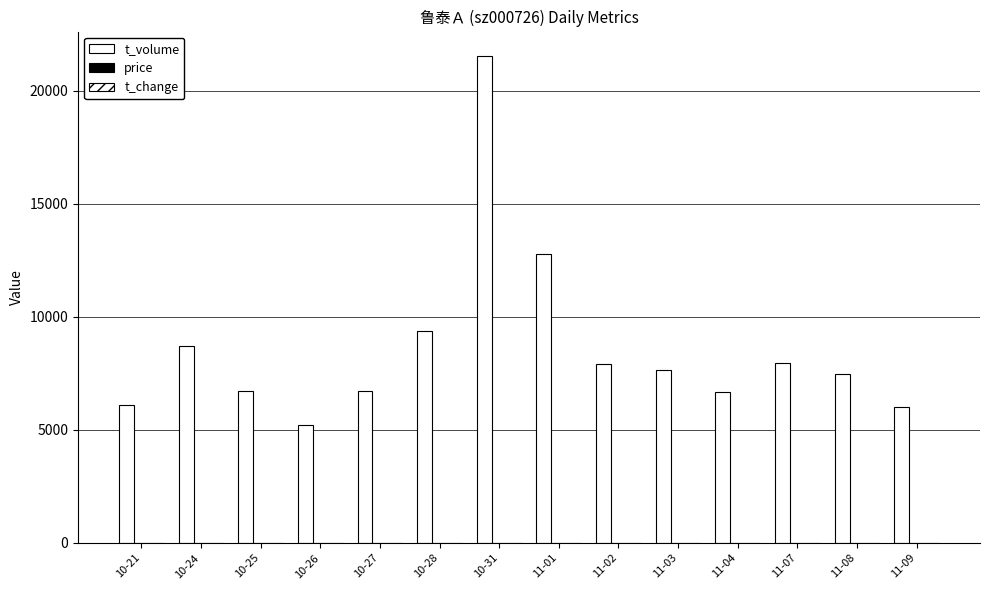

Is it true that t_change equals 0.3 at 11-08?

False